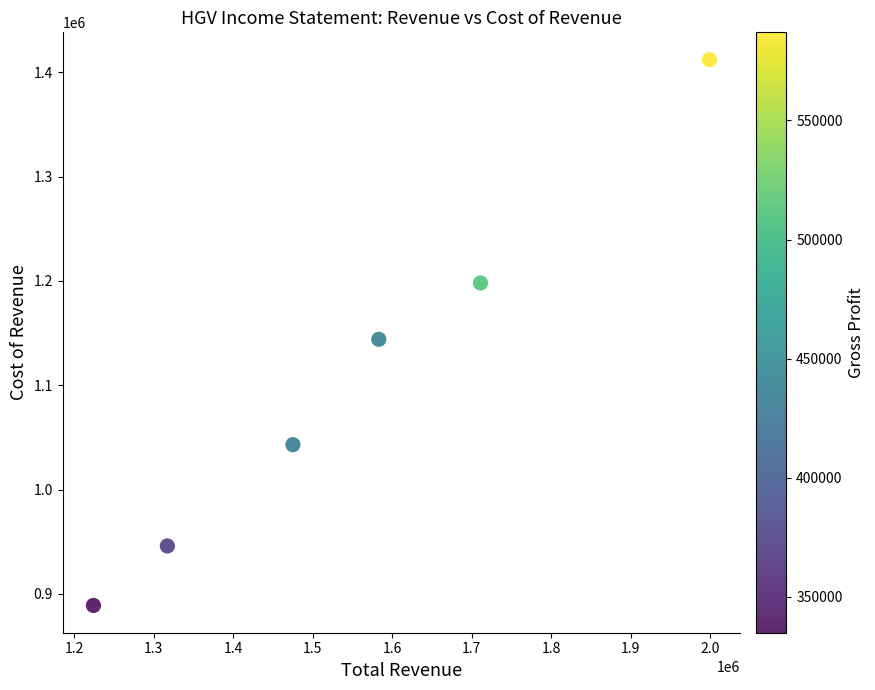

What is the range of Y values (max minus min)?

523000